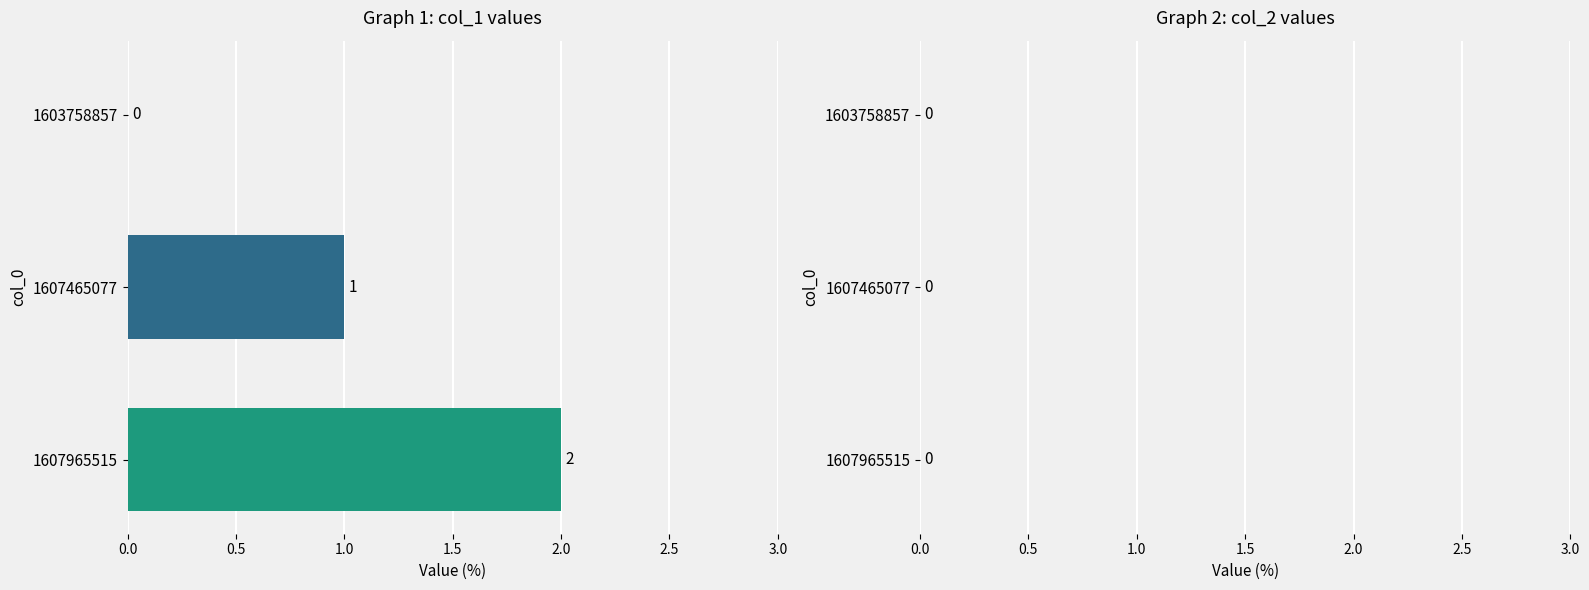

What is the sum of the values at 1607465077 and 1607965515?

3